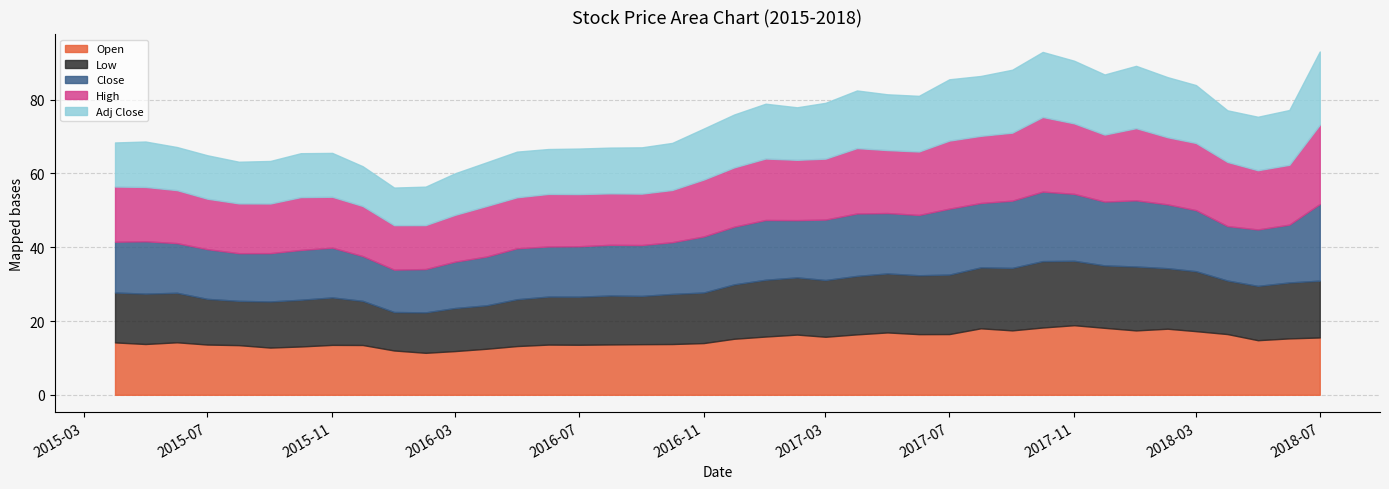

How many data points in High are less than 16?

20